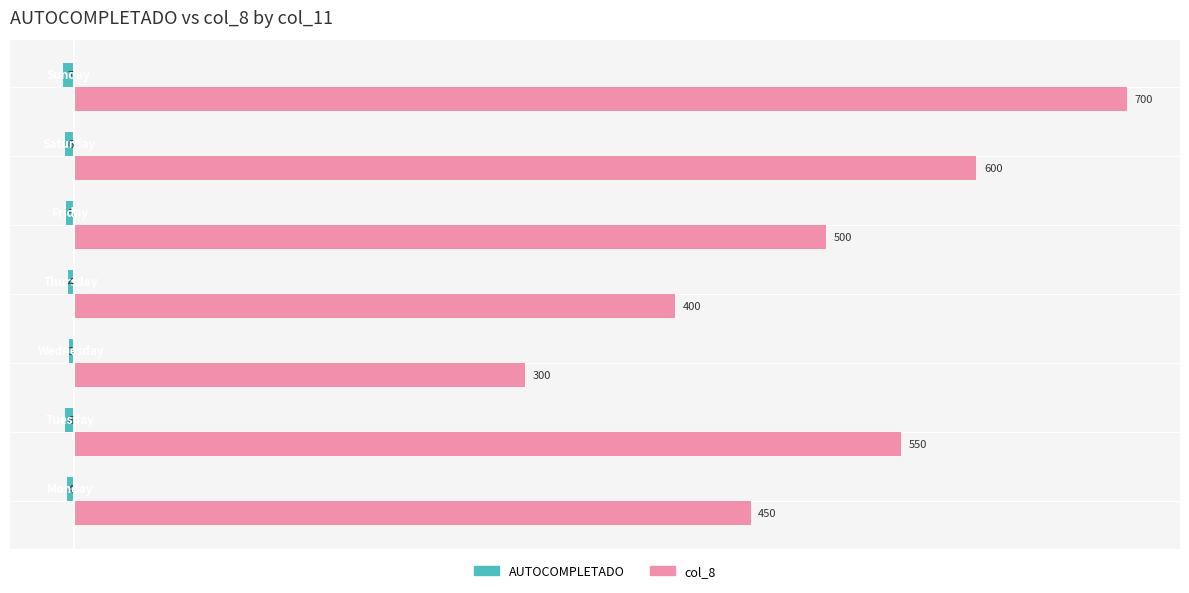

Which series has the largest range (max minus min)?

col_8